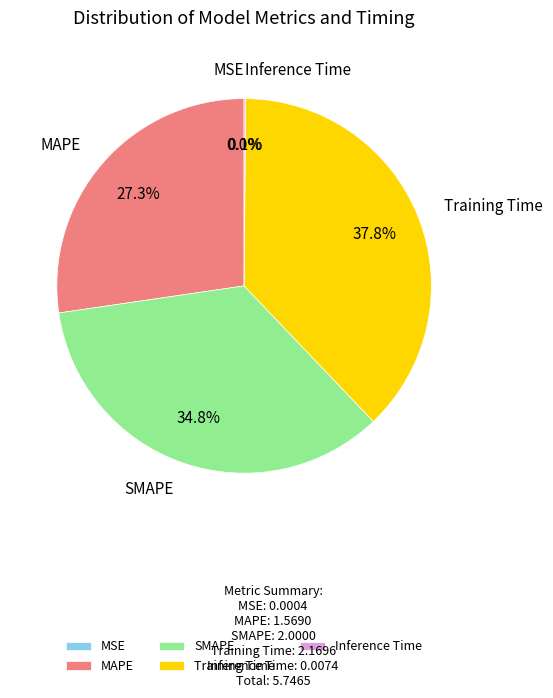

True or false: Training Time accounts for 38% of the total.

True